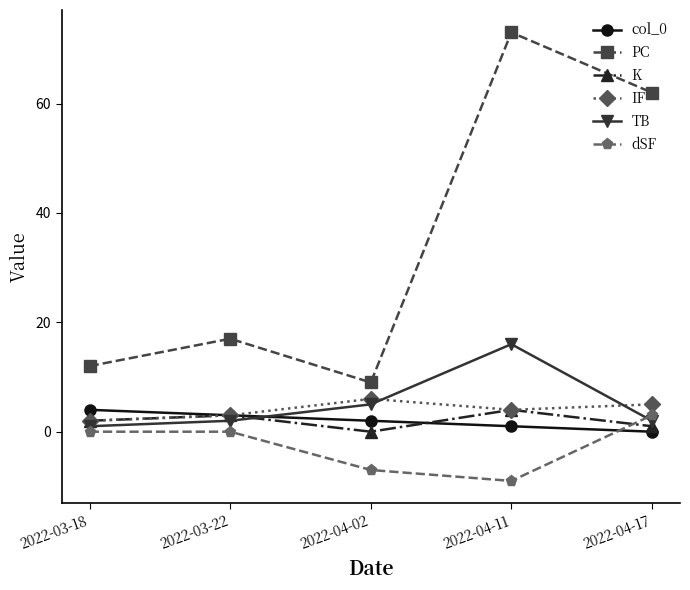

What is the maximum value for IF?

6